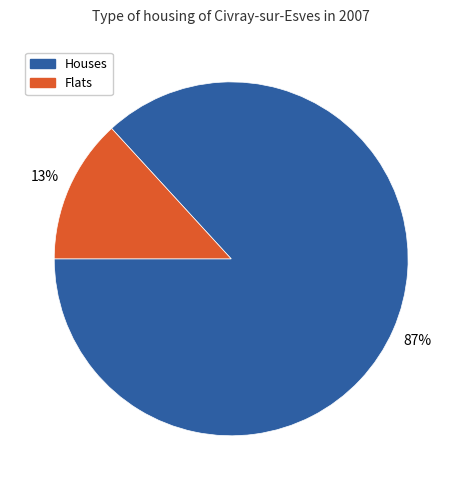

Is there any slice that represents more than half of the pie?

Yes